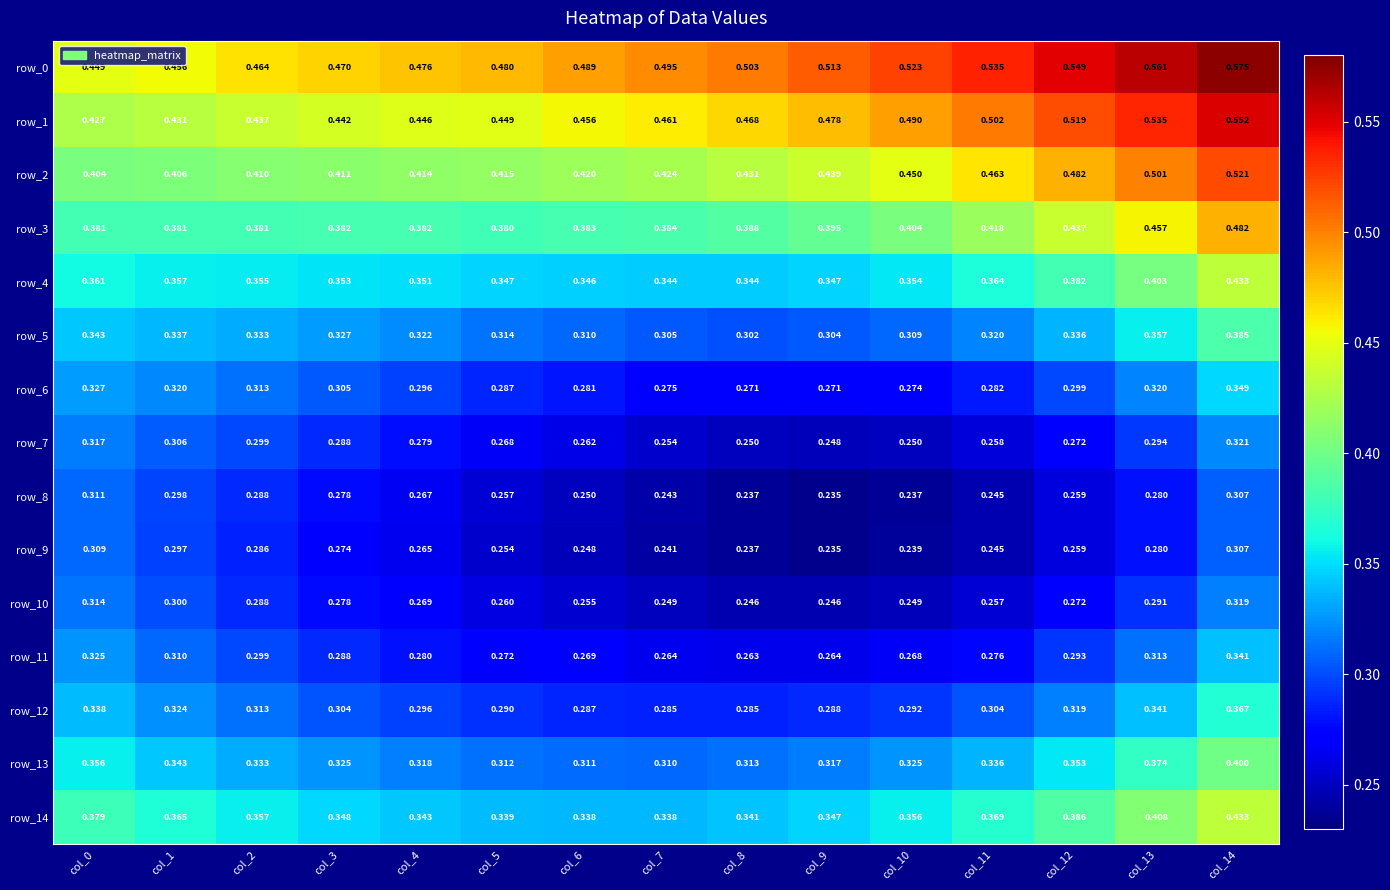

Is the value of row_6 at col_14 greater than the value of row_8 at col_6?

Yes